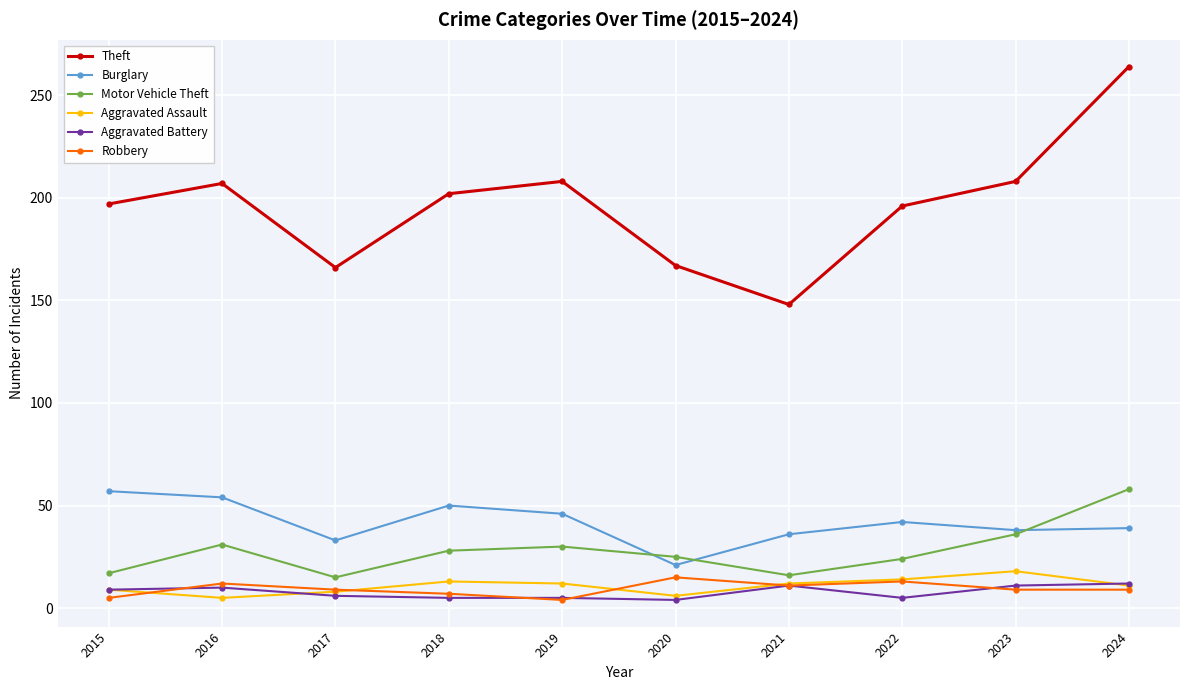

What are all the series names shown in the legend?

Theft, Burglary, Motor Vehicle Theft, Aggravated Assault, Aggravated Battery, Robbery